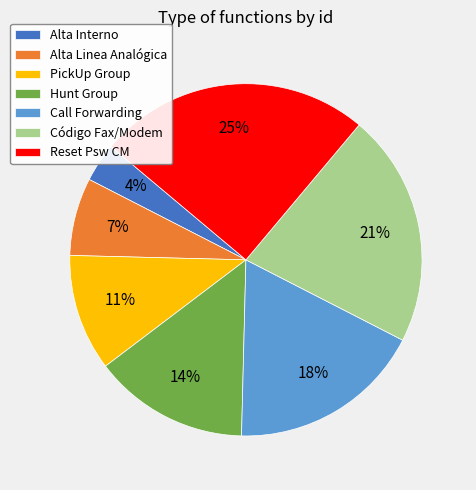

Does any single category account for the majority?

No